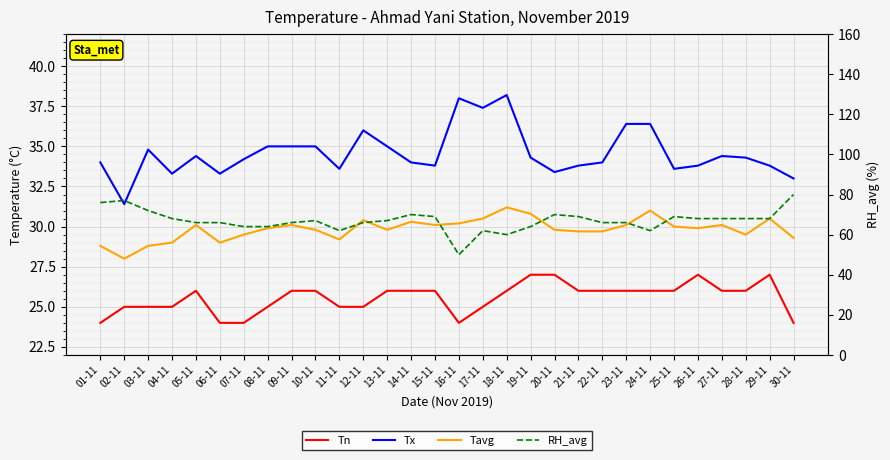

The Tavg series shows 6.5 at 07-11. True or false?

False